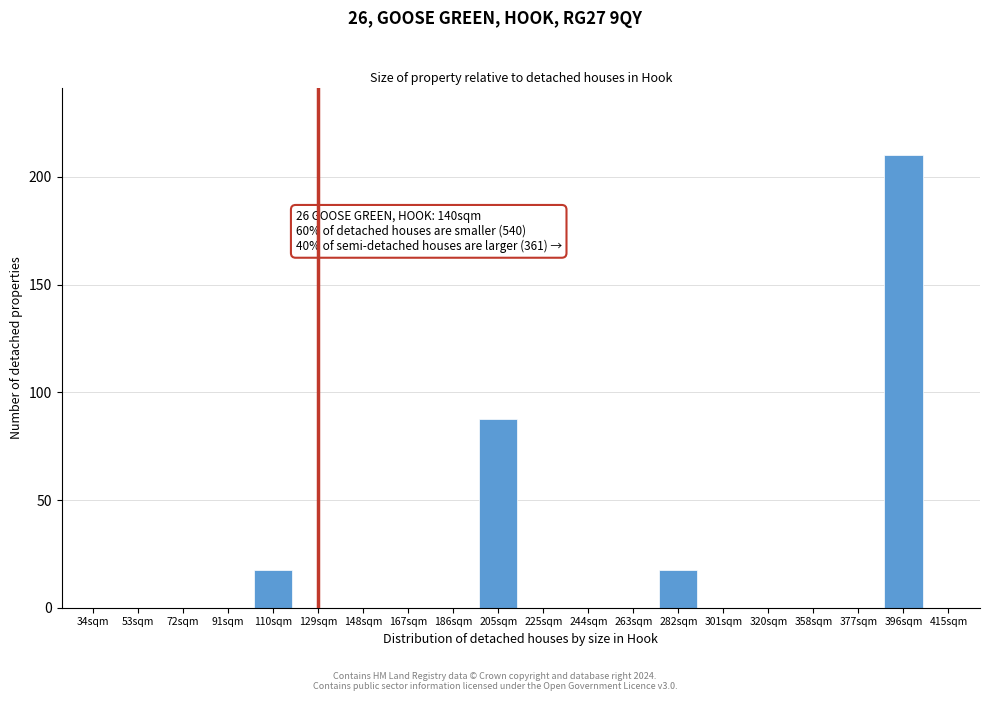

Reading left to right, list all the values displayed in this chart.

34sqm=0.0	53sqm=0.0	72sqm=0.0	91sqm=0.0	110sqm=17.5	129sqm=0.0	148sqm=0.0	167sqm=0.0	186sqm=0.0	205sqm=87.5	225sqm=0.0	244sqm=0.0	263sqm=0.0	282sqm=17.5	301sqm=0.0	320sqm=0.0	358sqm=0.0	377sqm=0.0	396sqm=210.0	415sqm=0.0